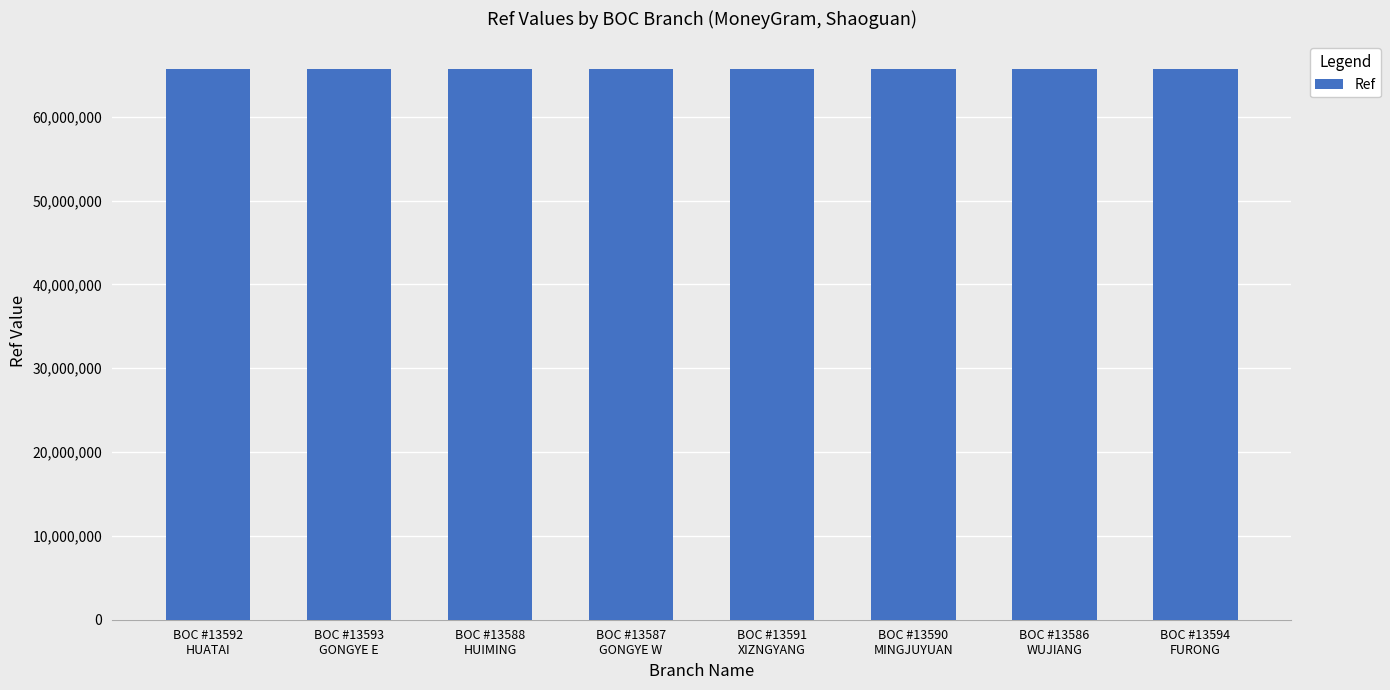

What is the average value?

65716320